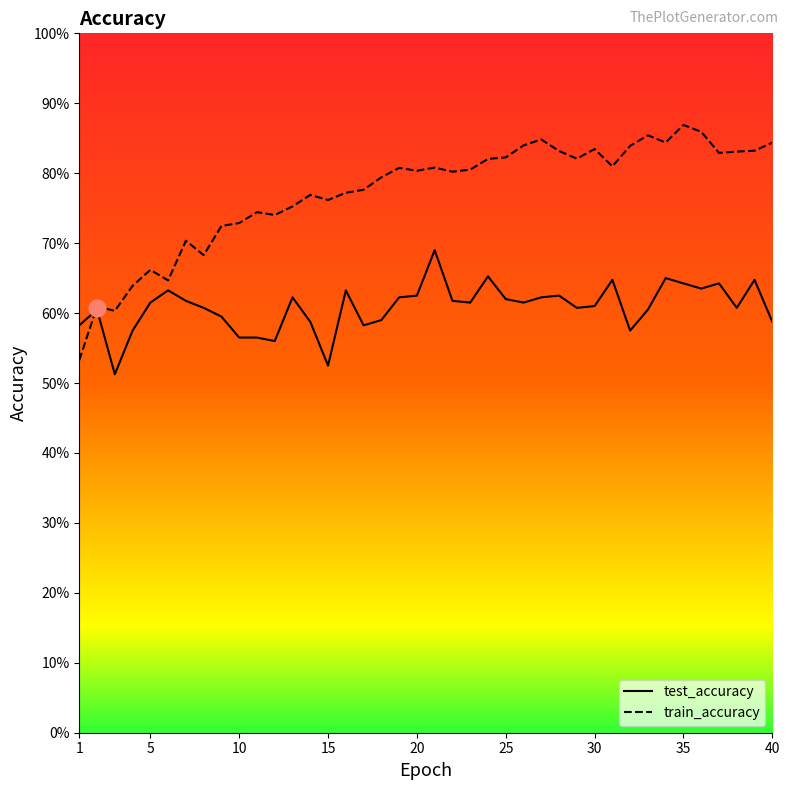

List the series in order of their peak value, highest first.

train_accuracy, test_accuracy